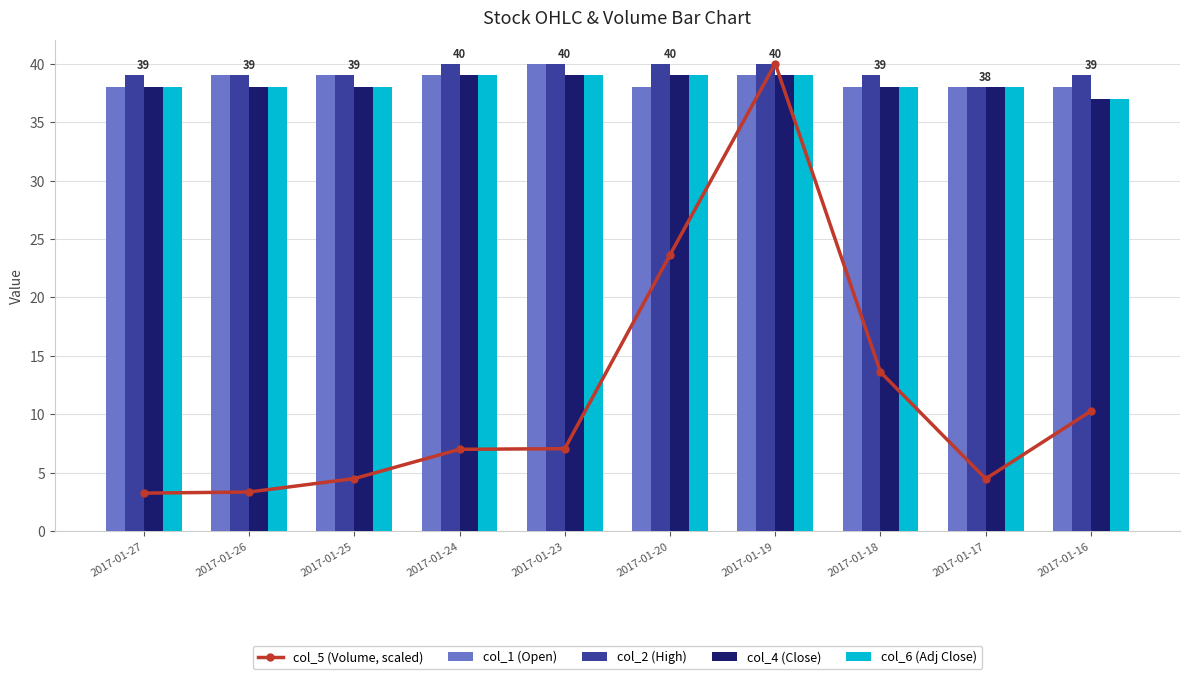

What is the difference between the maximum and minimum values in the col_2 (High) series?

2